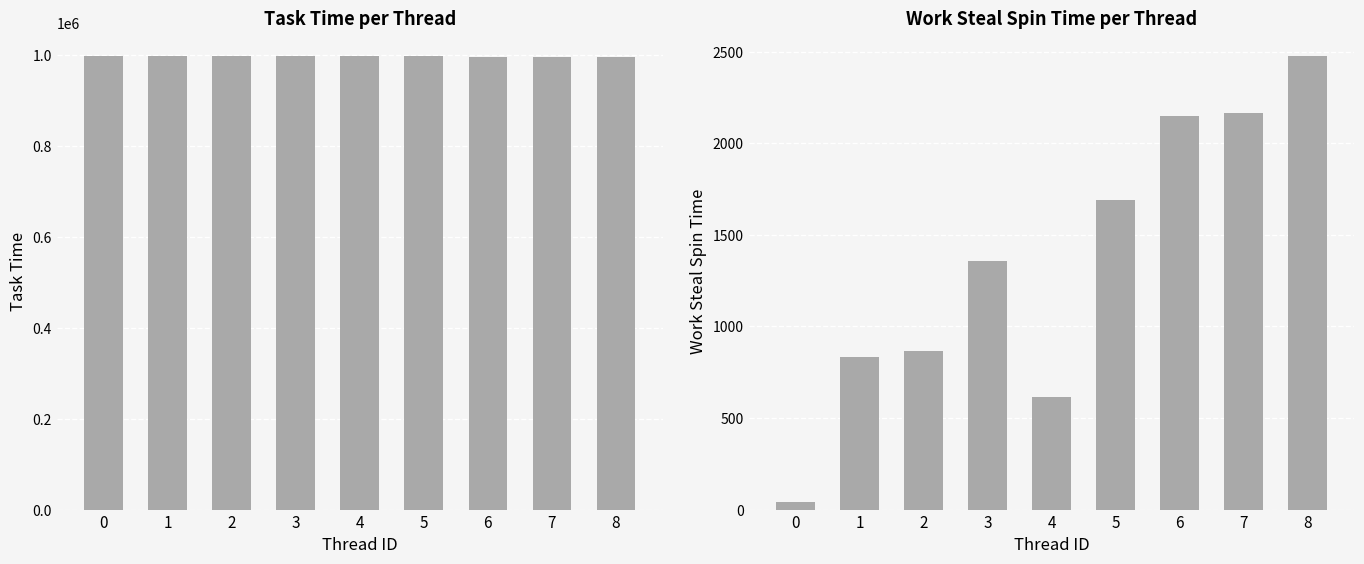

At which label does Task Time reach its minimum?

8